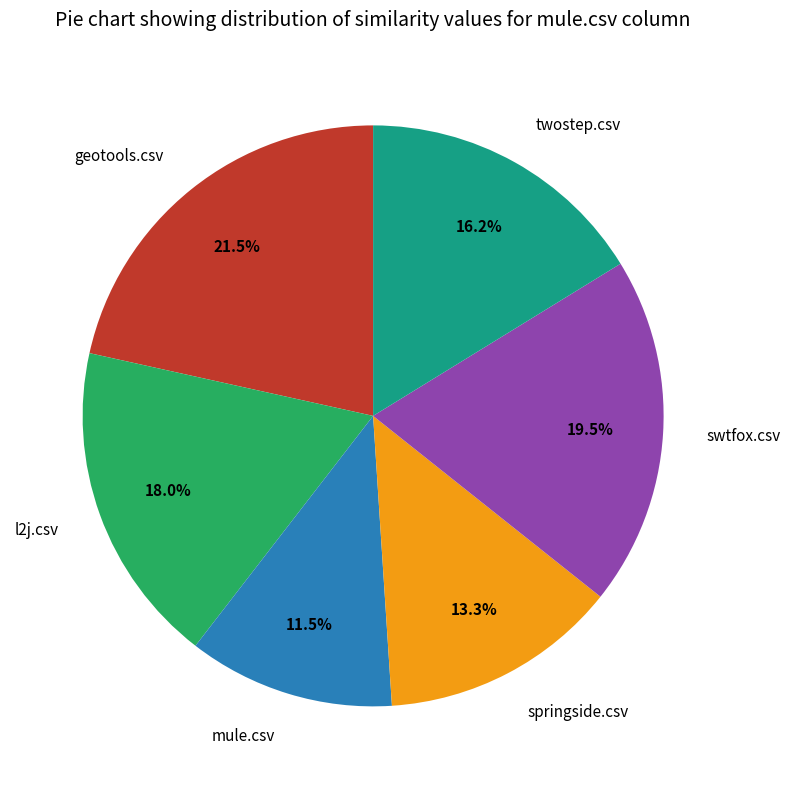

What percentage is NOT represented by twostep.csv?

83.8%